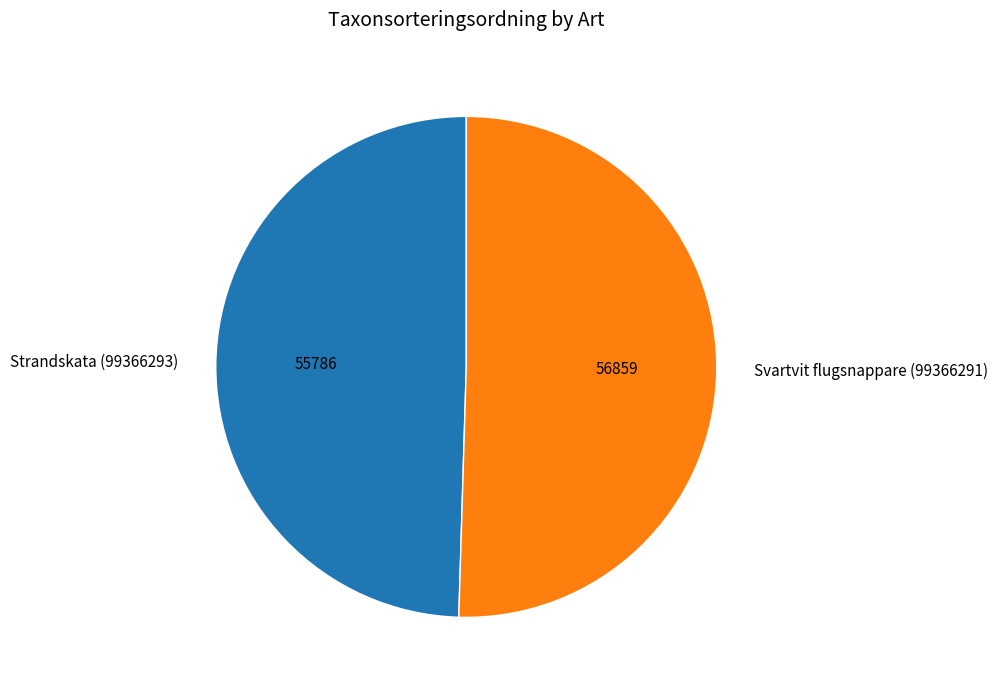

Is Strandskata (99366293) the majority of the pie?

No